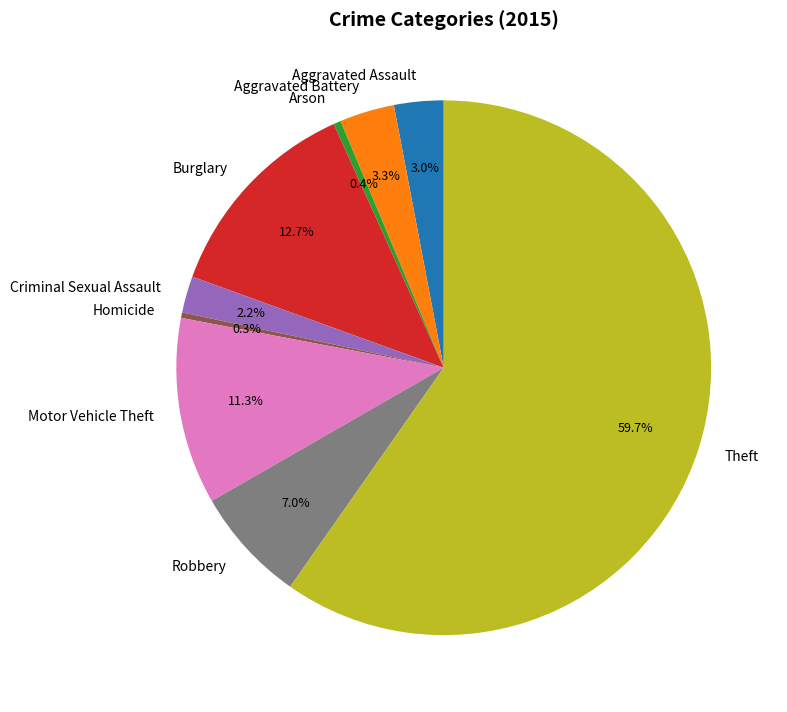

Between Robbery and Motor Vehicle Theft, which is larger?

Motor Vehicle Theft